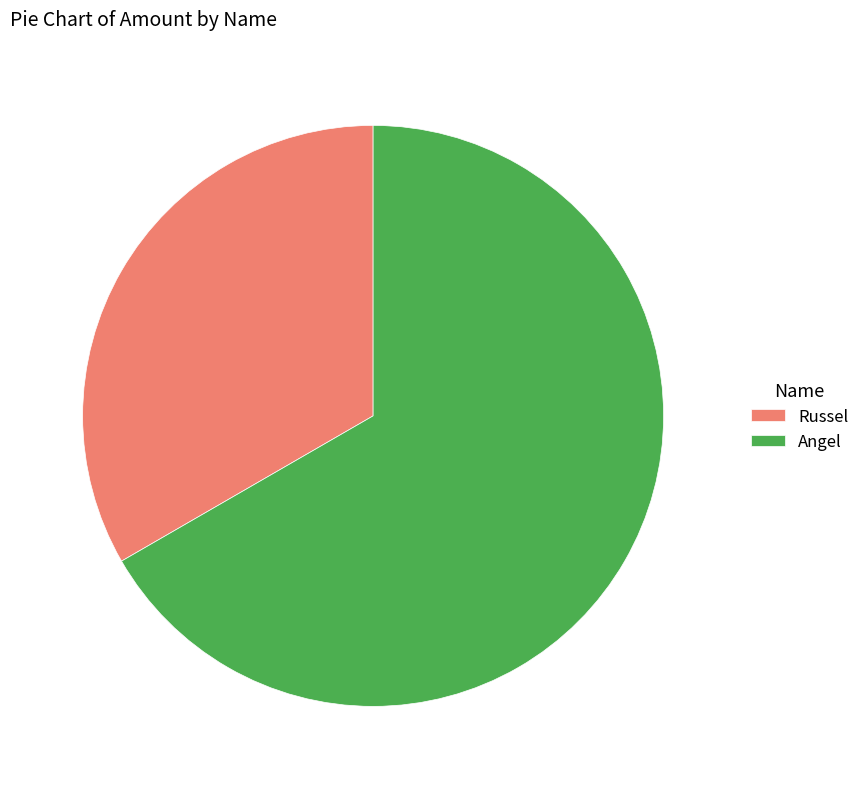

What is the largest slice in the pie chart?

Angel